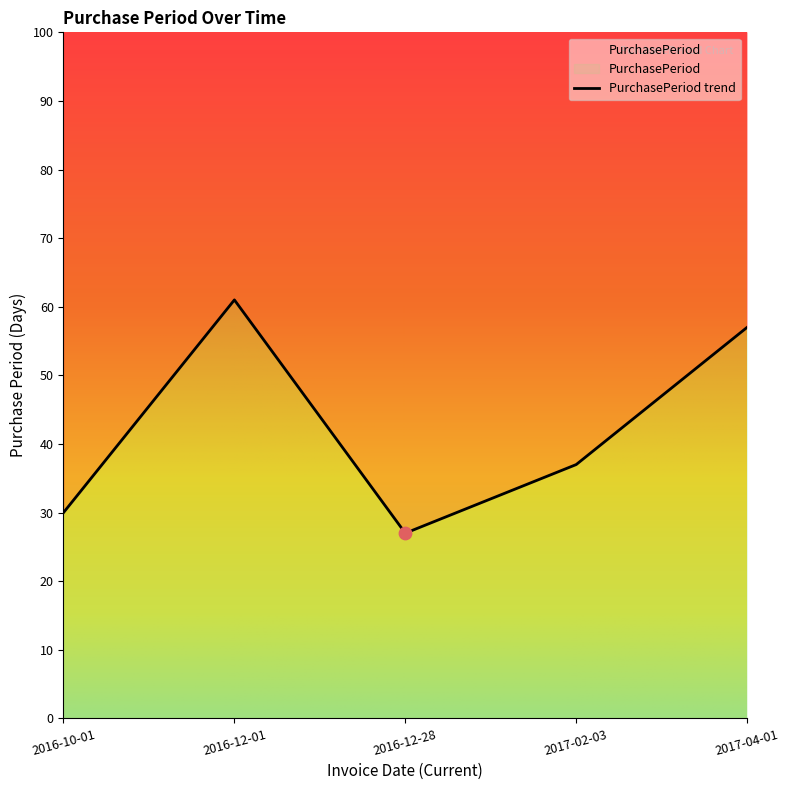

Which has a higher value, 2016-12-28 or 2017-04-01?

2017-04-01